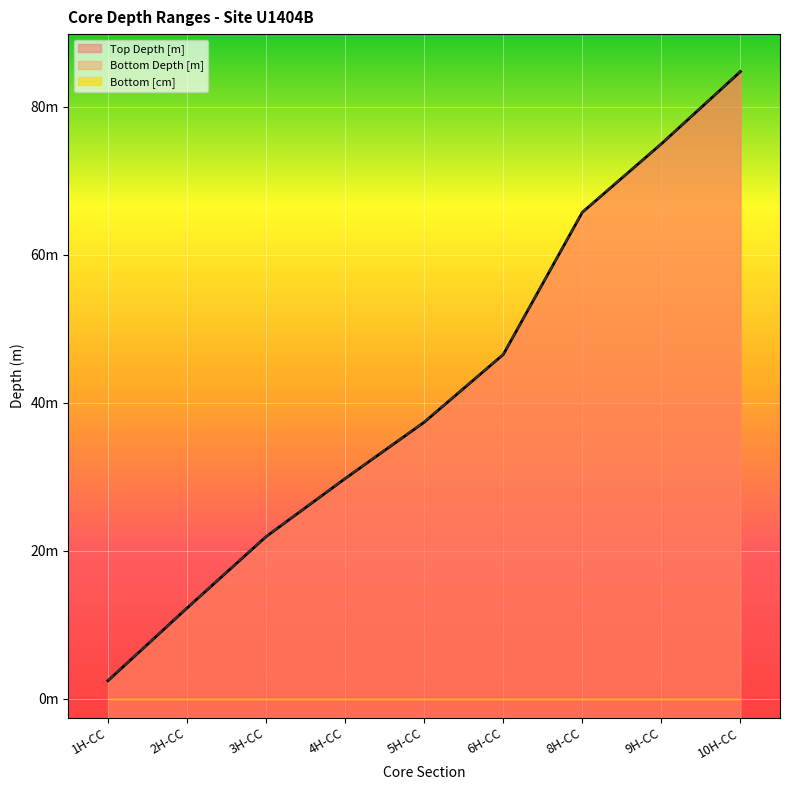

True or false: Top Depth [m] has more than 1 points higher than both neighbors.

False